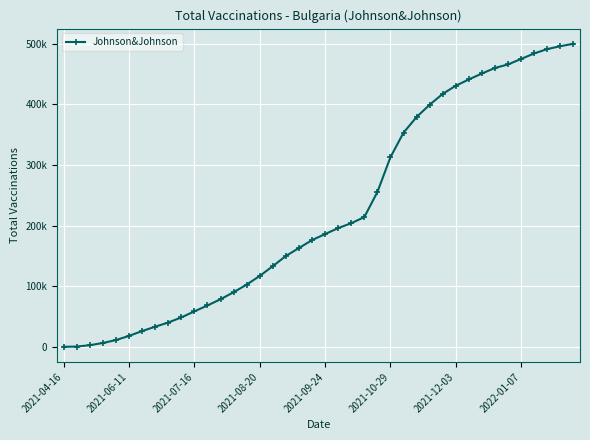

Does the chart have visible grid lines?

Yes